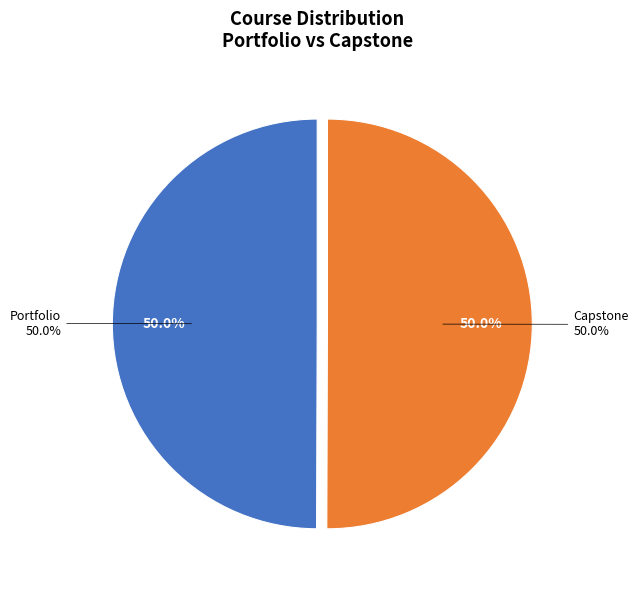

To the nearest percent, what is the average slice percentage?

50%